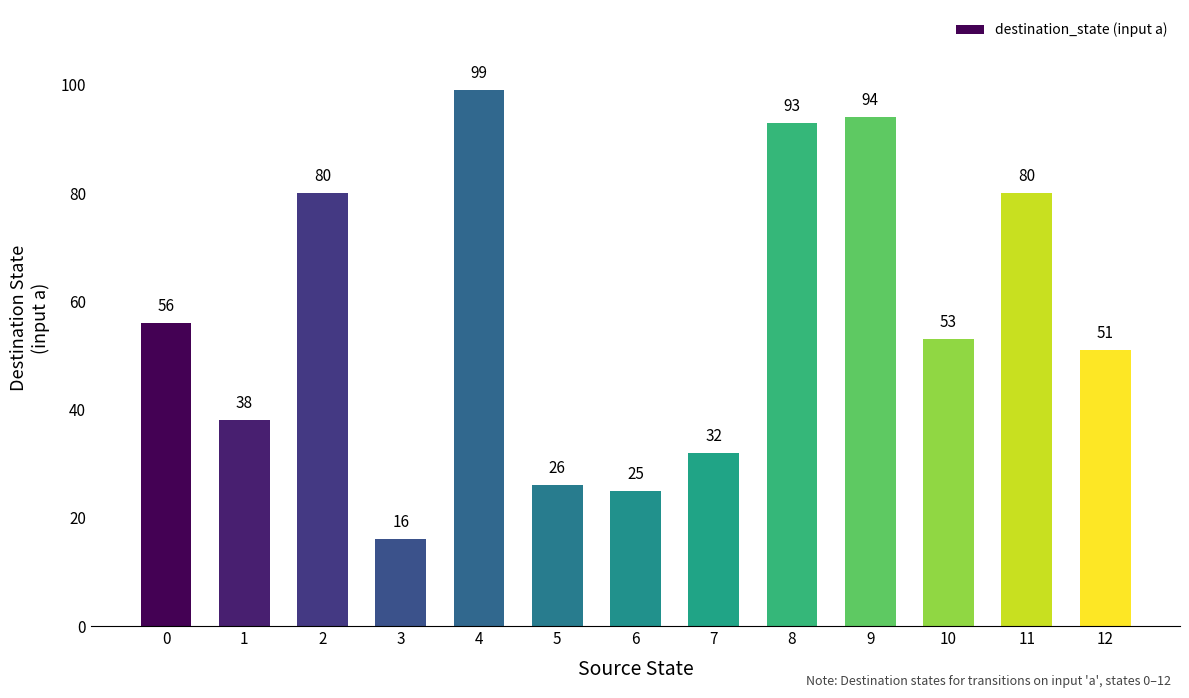

What is the difference between the maximum and second lowest values?

74